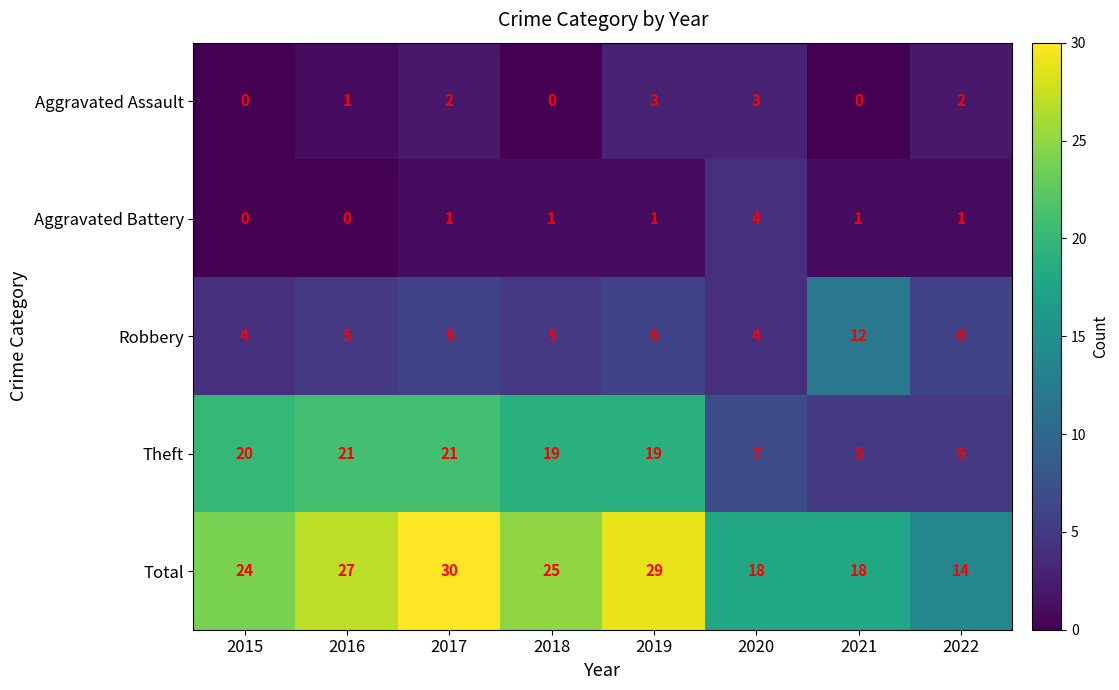

Which series changed the most between 2015 and 2016?

Total